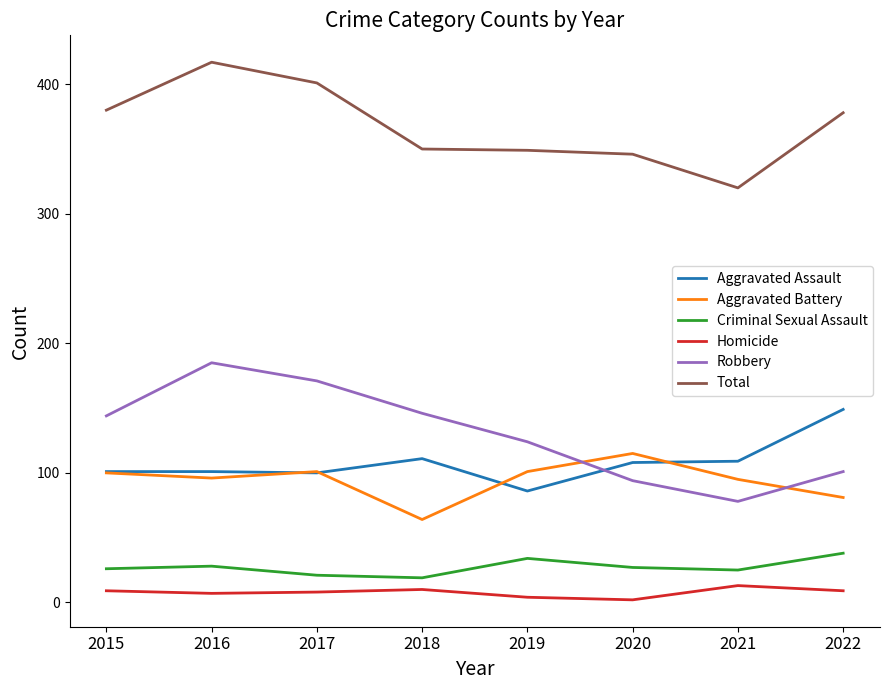

Which series has the largest total across all categories?

Total